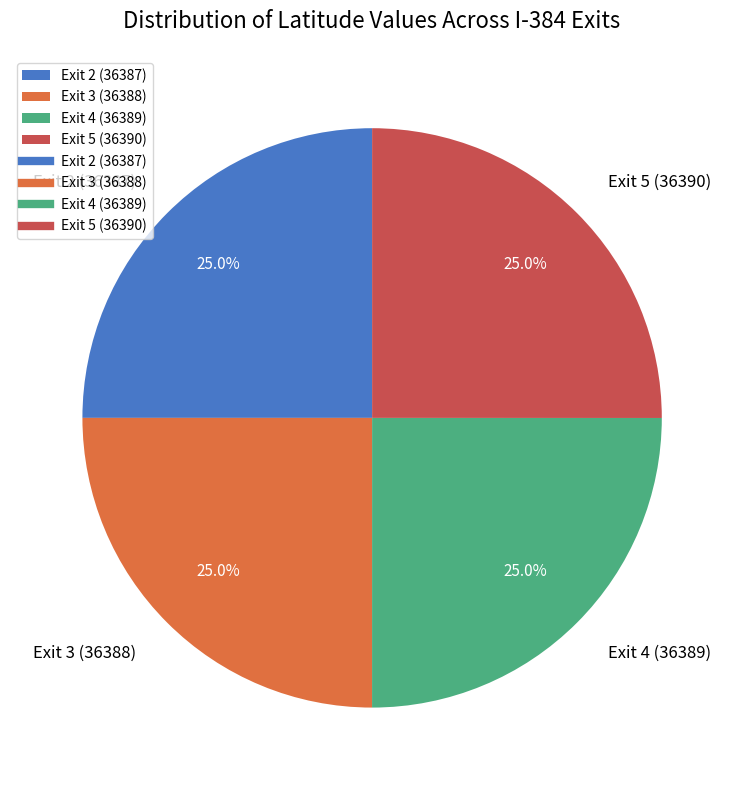

To the nearest percent, what is the combined percentage of Exit 3 (36388) and Exit 2 (36387)?

50%